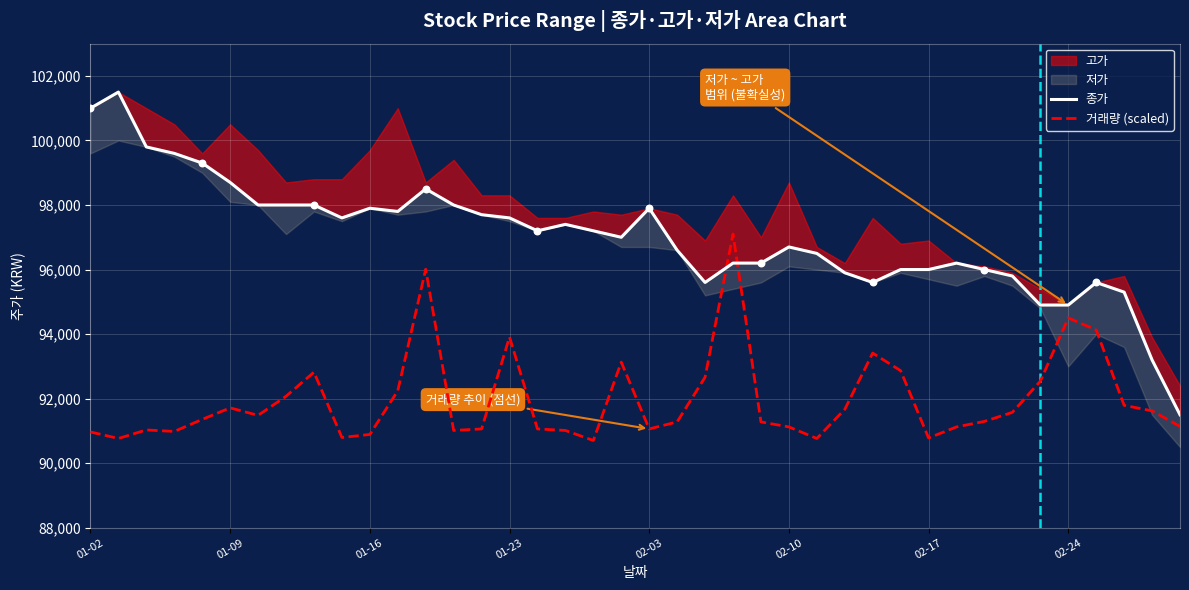

Which series has the widest spread of Y values?

종가